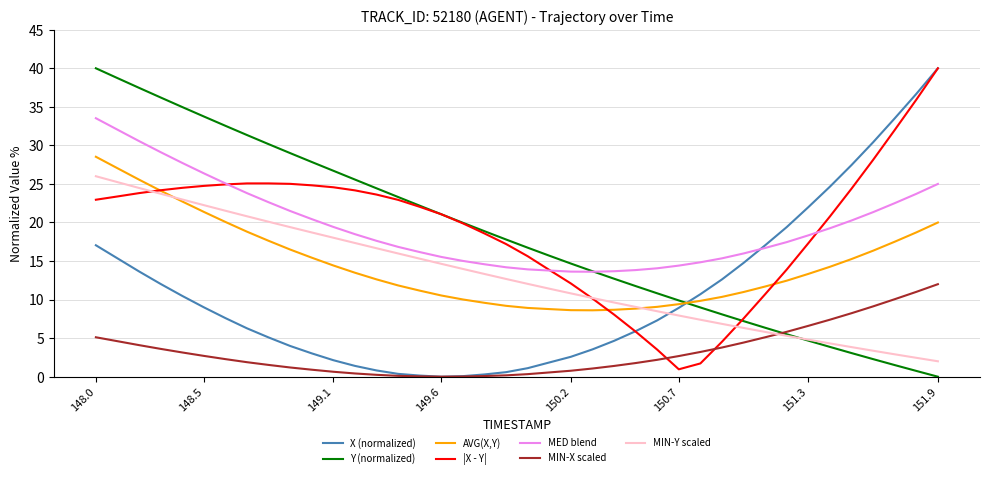

What is the maximum value shown in the chart?

40.0